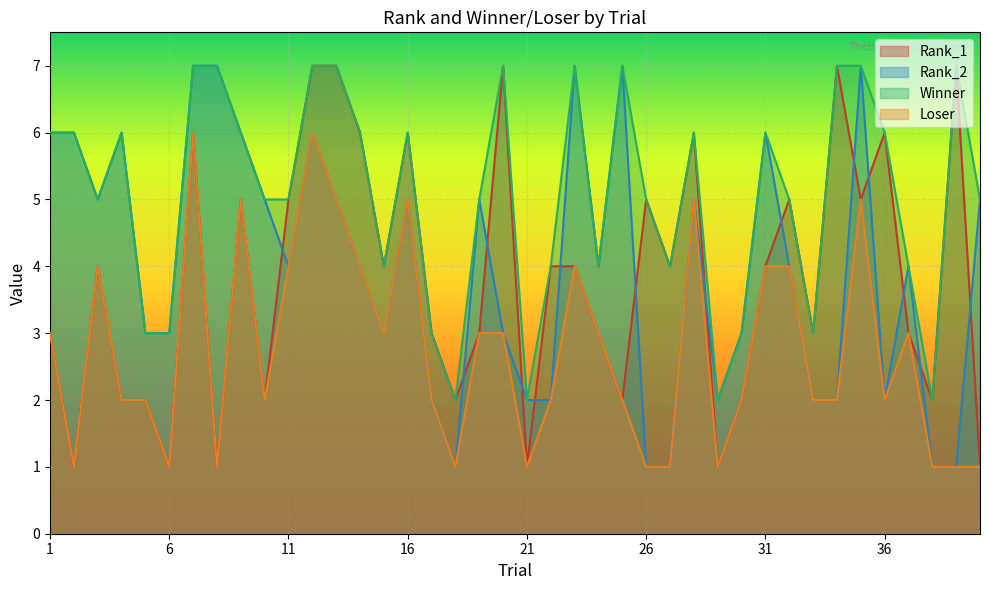

At which category is the sum across all series the highest?

7